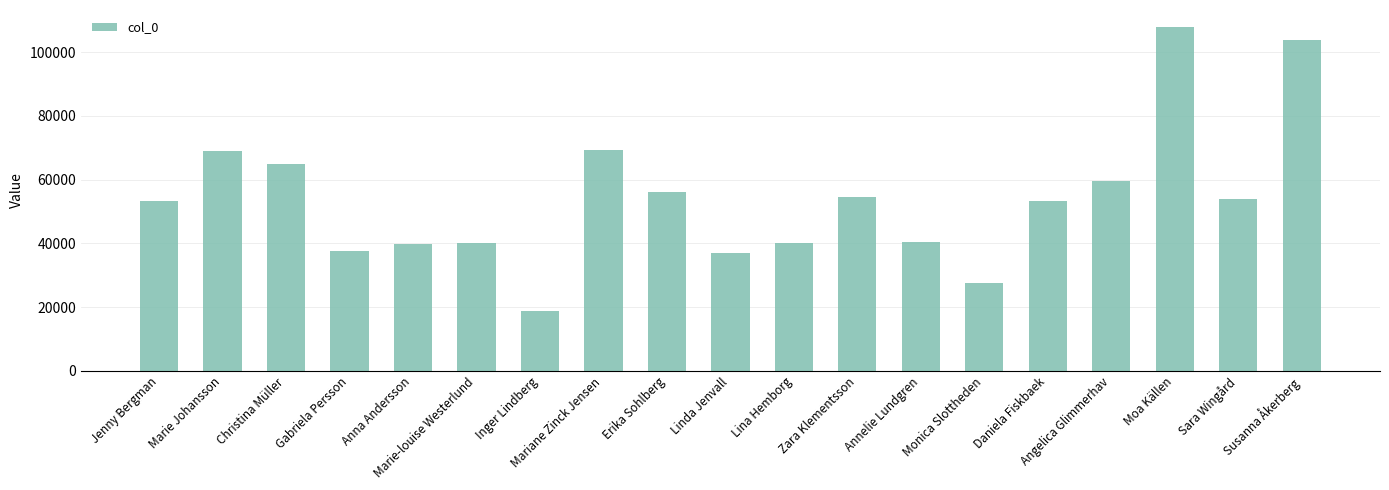

How many series are shown in this chart?

1